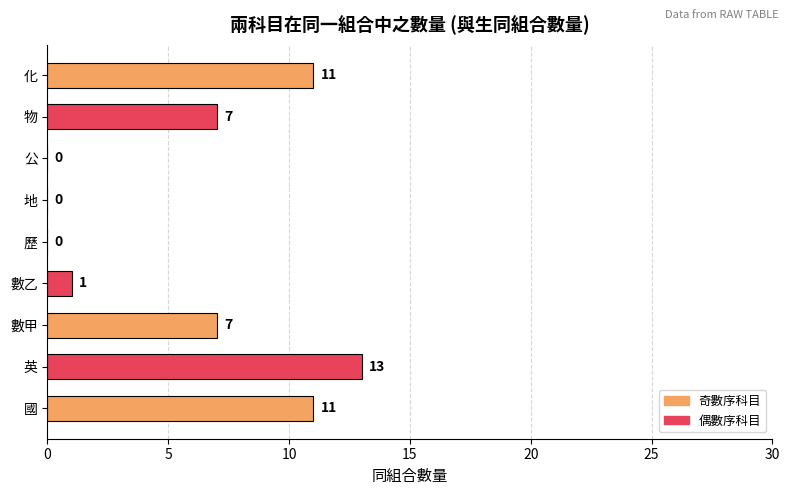

What is the sum of the values at 地 and 國?

11